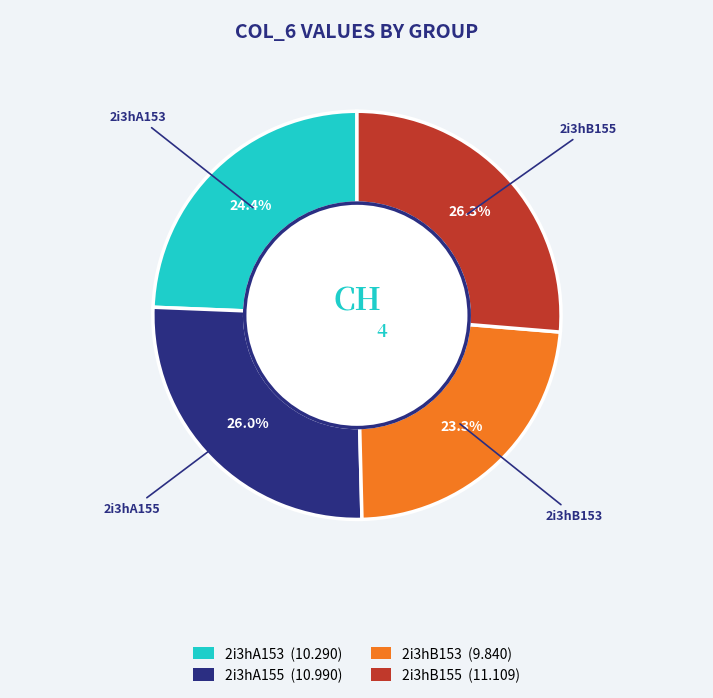

To the nearest percent, what portion does 2i3hA155 represent?

26%